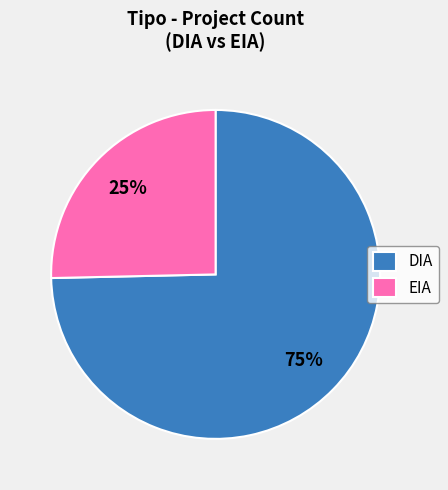

Between DIA and EIA, which is larger?

DIA